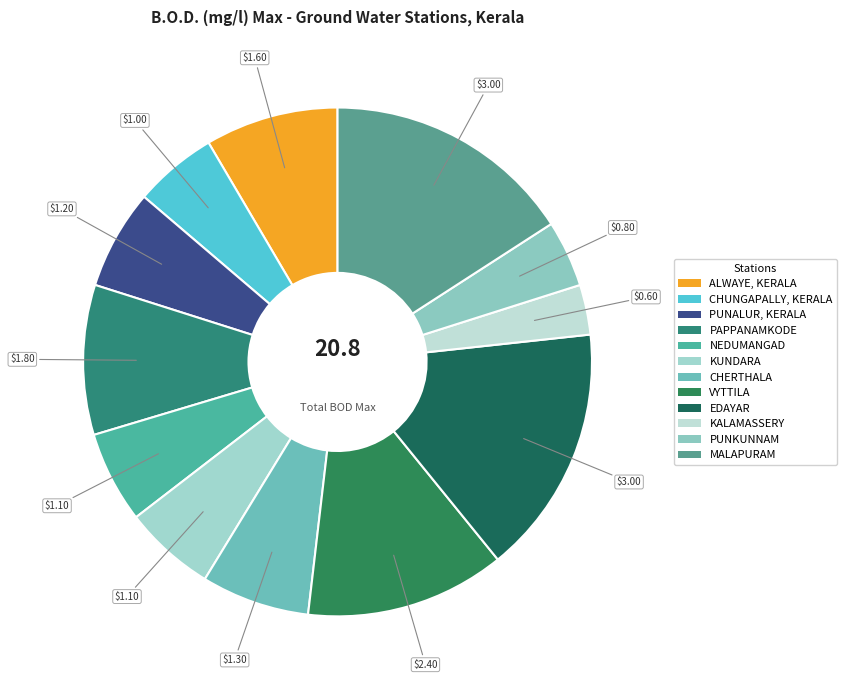

How many slices are in this pie chart?

12